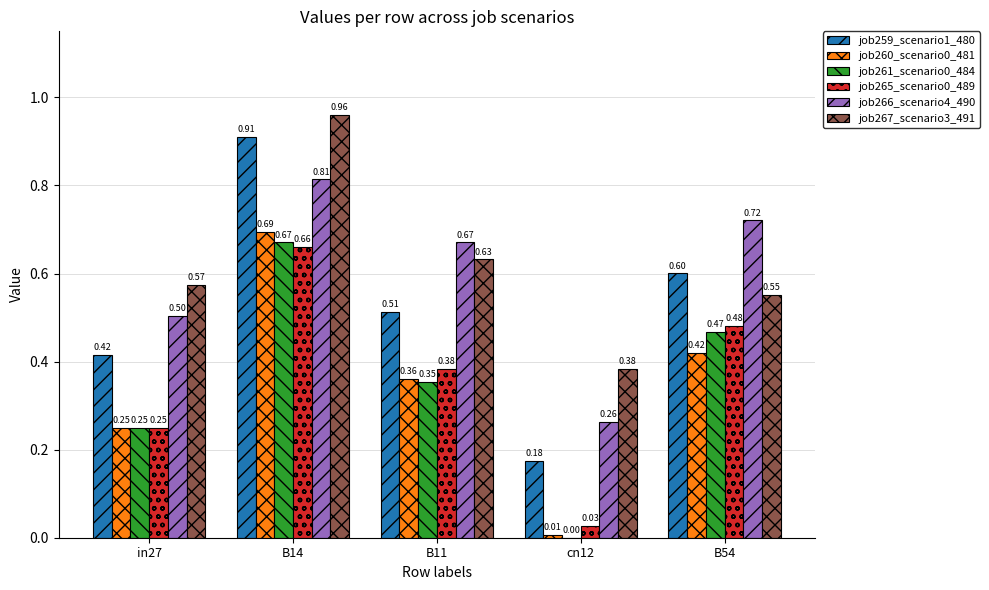

Between in27 and B11, which series saw the biggest shift?

job266_scenario4_490